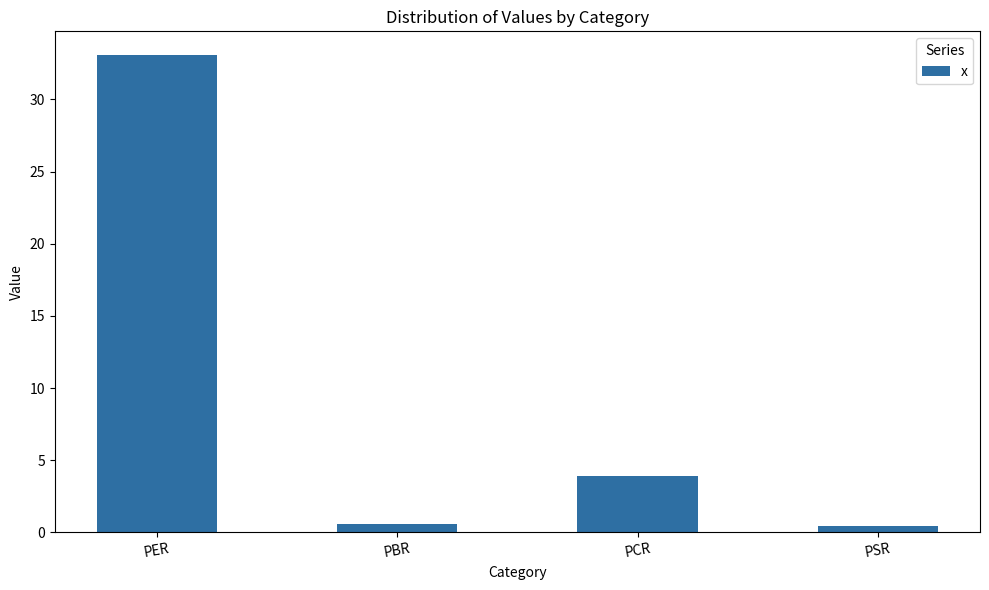

Are the bars horizontal?

No